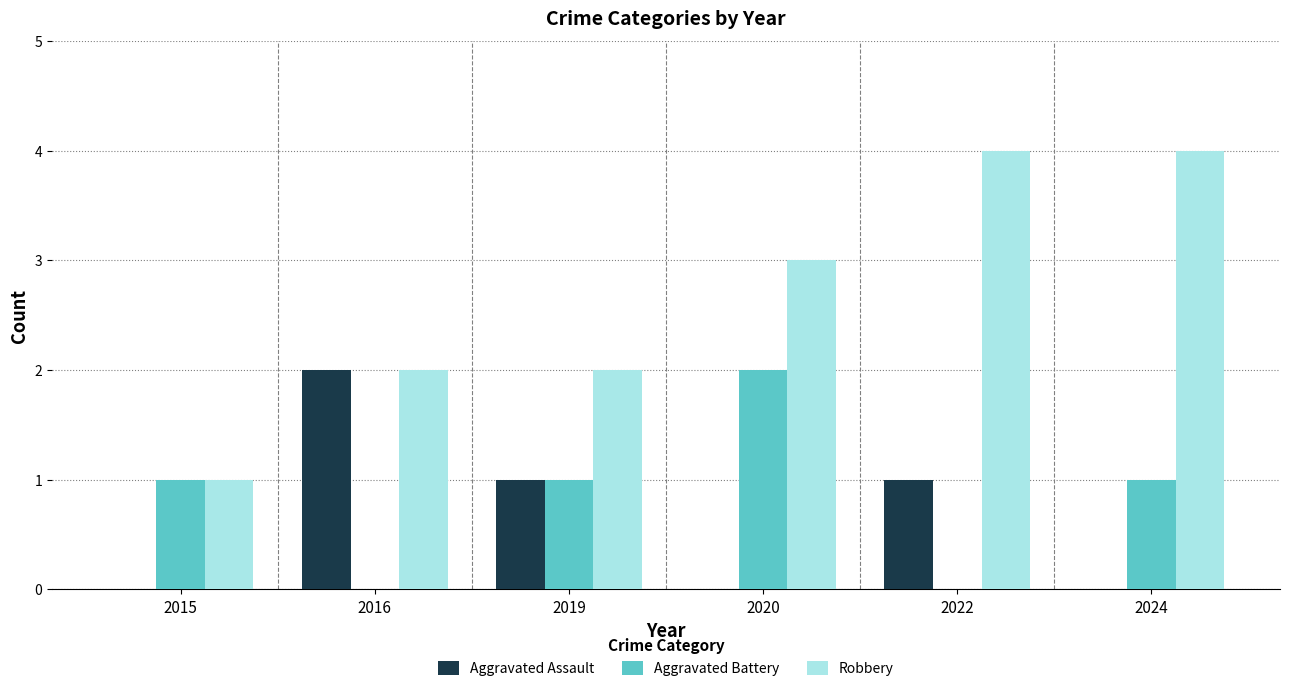

What is the greatest value displayed?

4